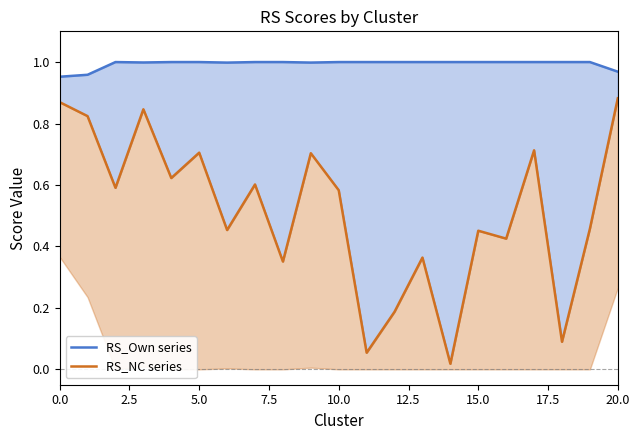

True or false: RS_NC series has a value of 0.0 at 14.

False